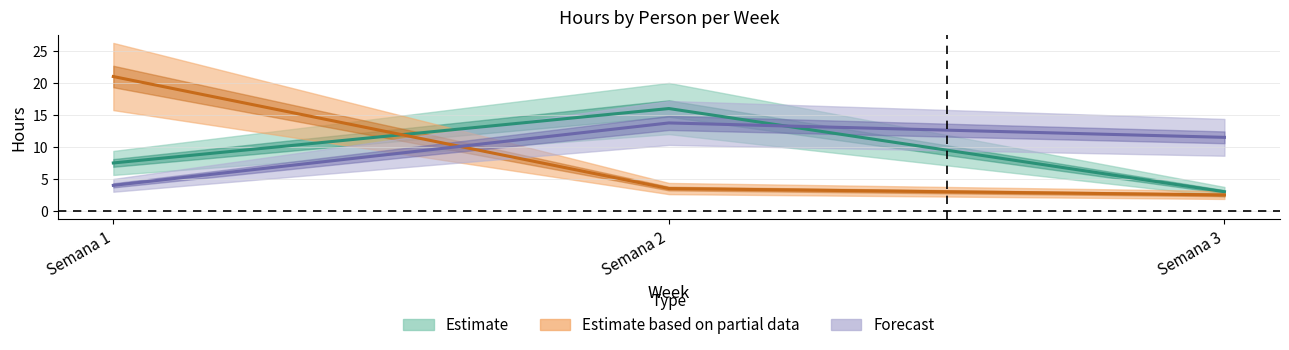

Which category has the highest value across all series?

Semana 1